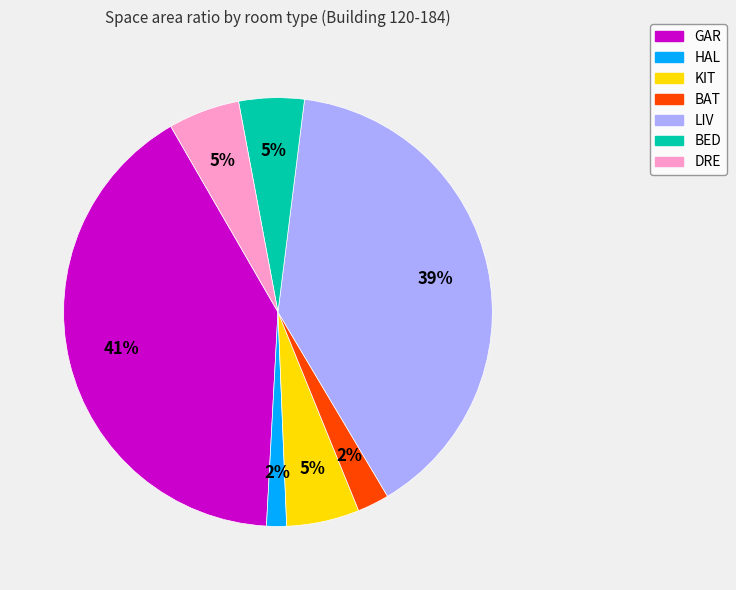

Is GAR the majority of the pie?

No